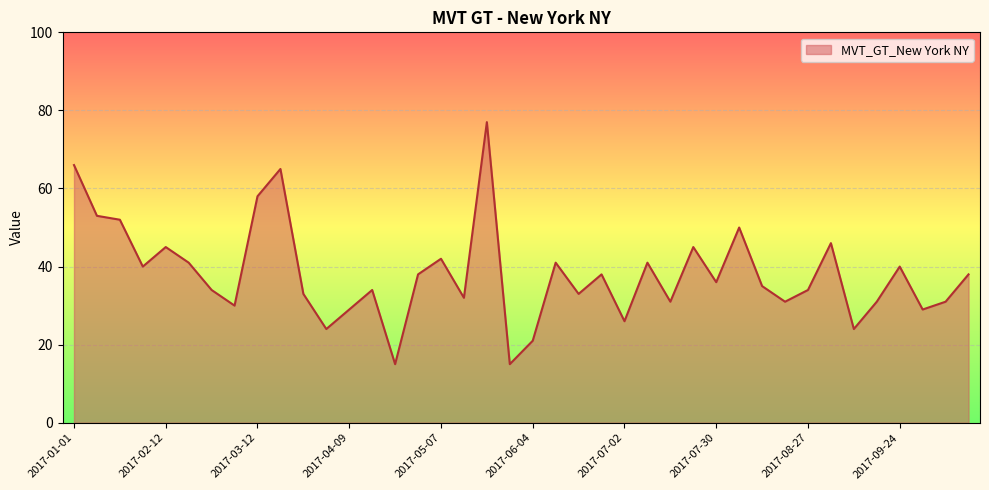

Reading left to right, list all the values displayed in this chart.

66	53	52	40	45	41	34	30	58	65	33	24	29	34	15	38	42	32	77	15	21	41	33	38	26	41	31	45	36	50	35	31	34	46	24	31	40	29	31	38